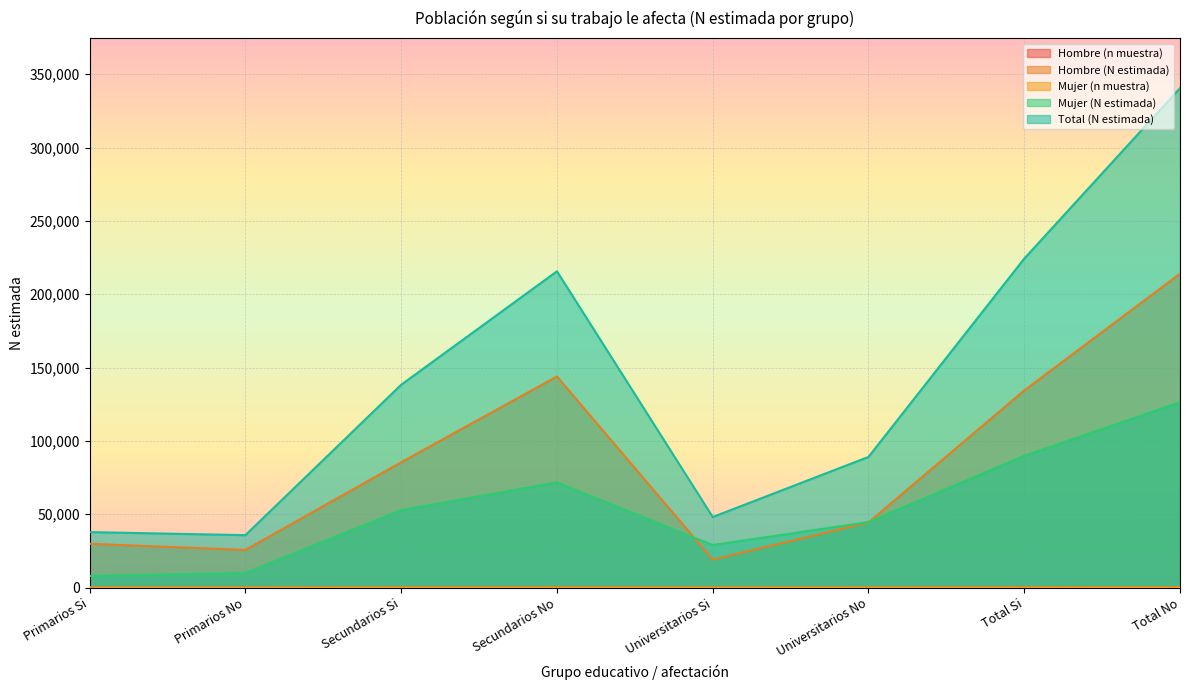

What is the sum of the Hombre (n muestra) values at Secundarios No and Universitarios No?

176